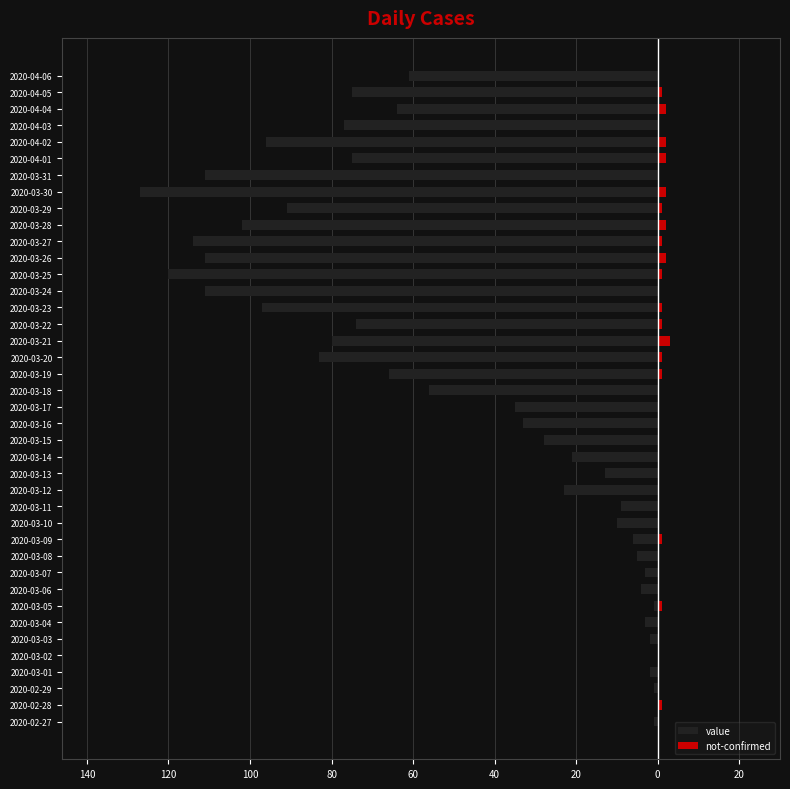

What are all the series names shown in the legend?

value, not-confirmed